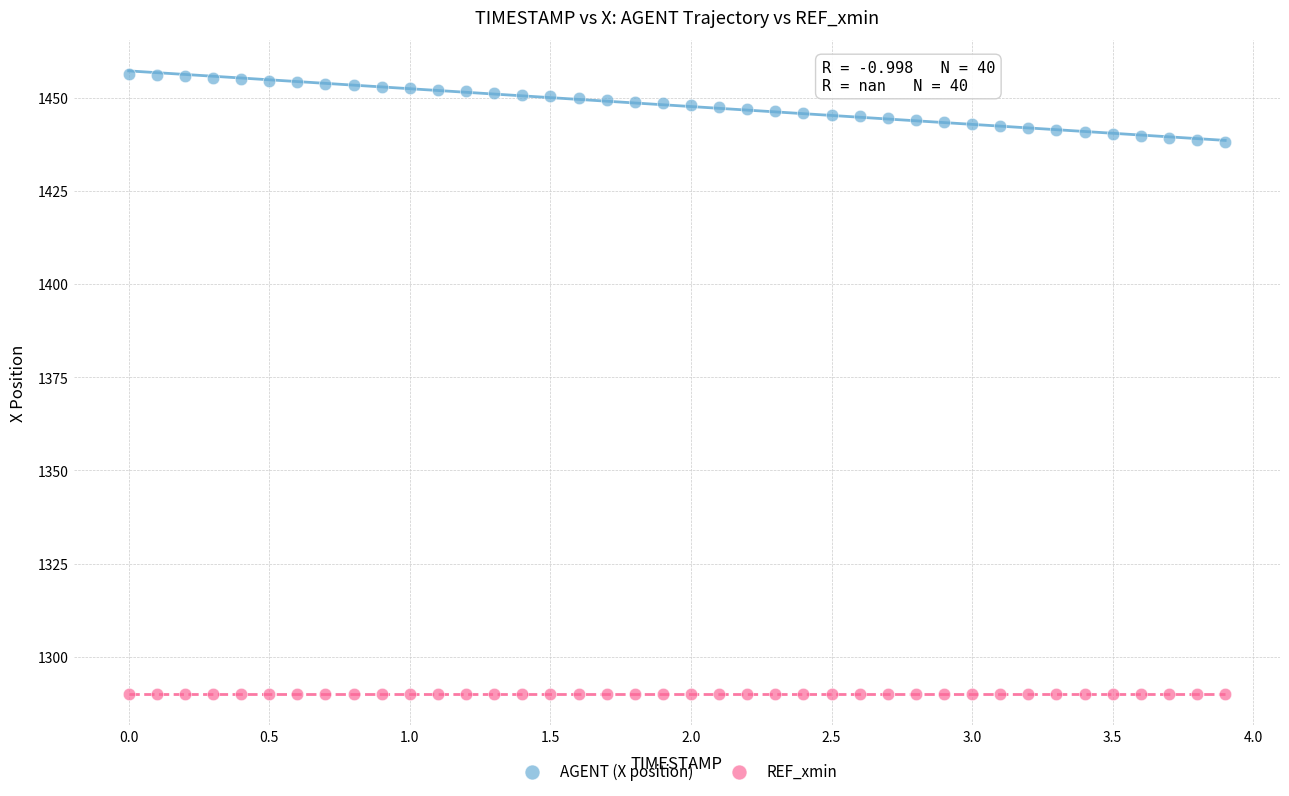

Which series contains the lowest Y value?

REF_xmin